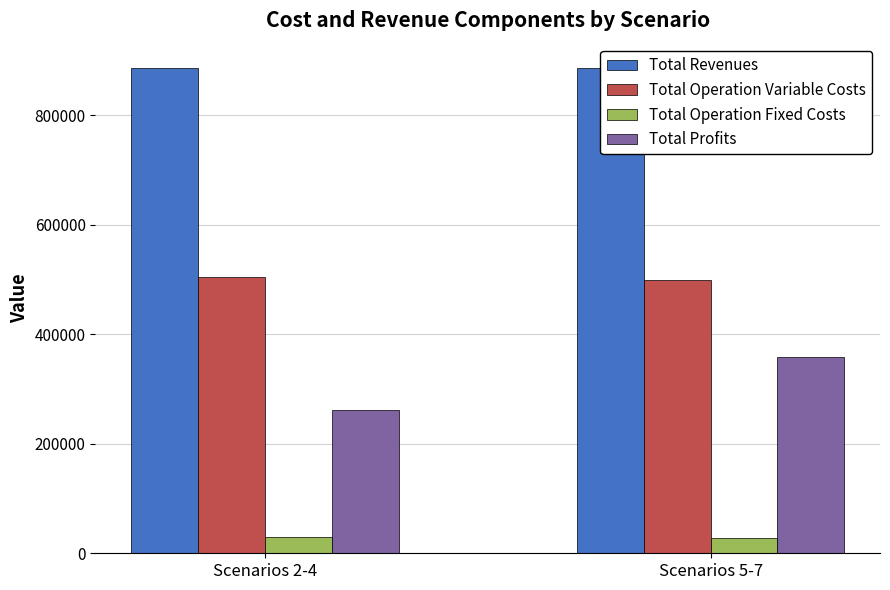

How many bars are there in total?

8